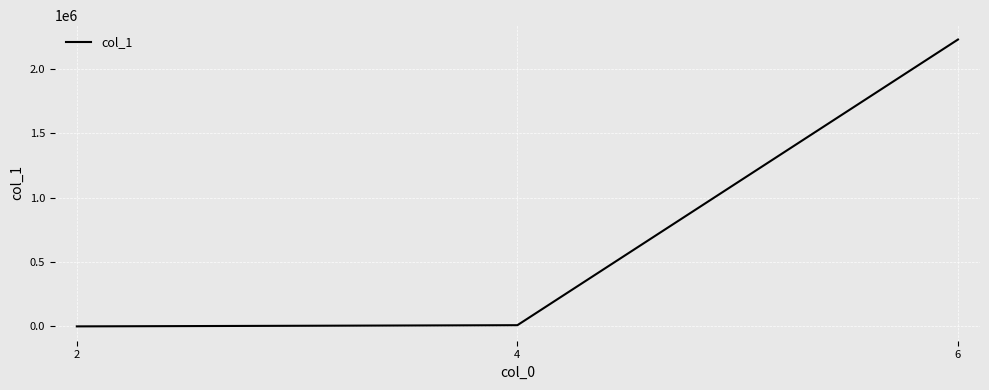

Is it true that the value at 6 is 804560?

False